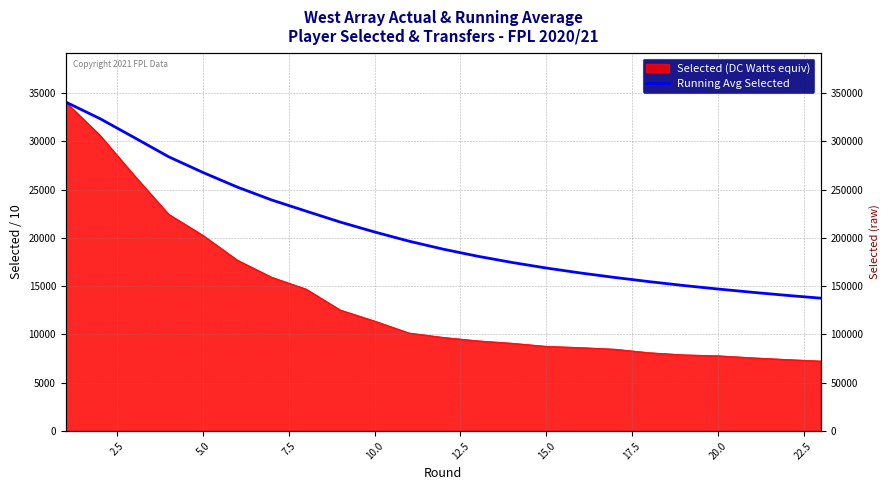

True or false: there are more than 0 points higher than both neighbors.

False